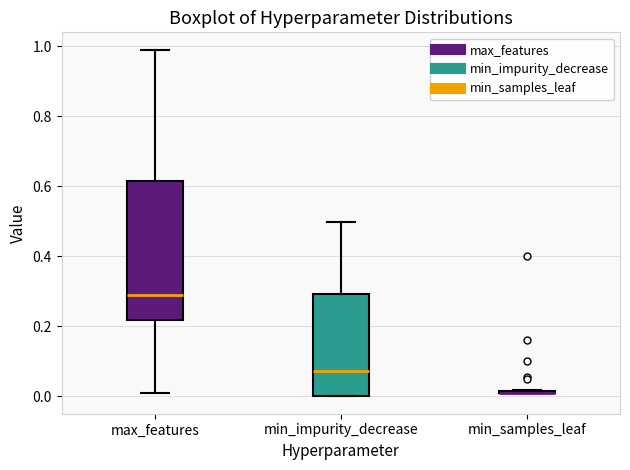

Where does the median line of the box for min_impurity_decrease sit on the y-axis? The values are not printed on the chart, so give them approximately, as read against the axis.

0.08